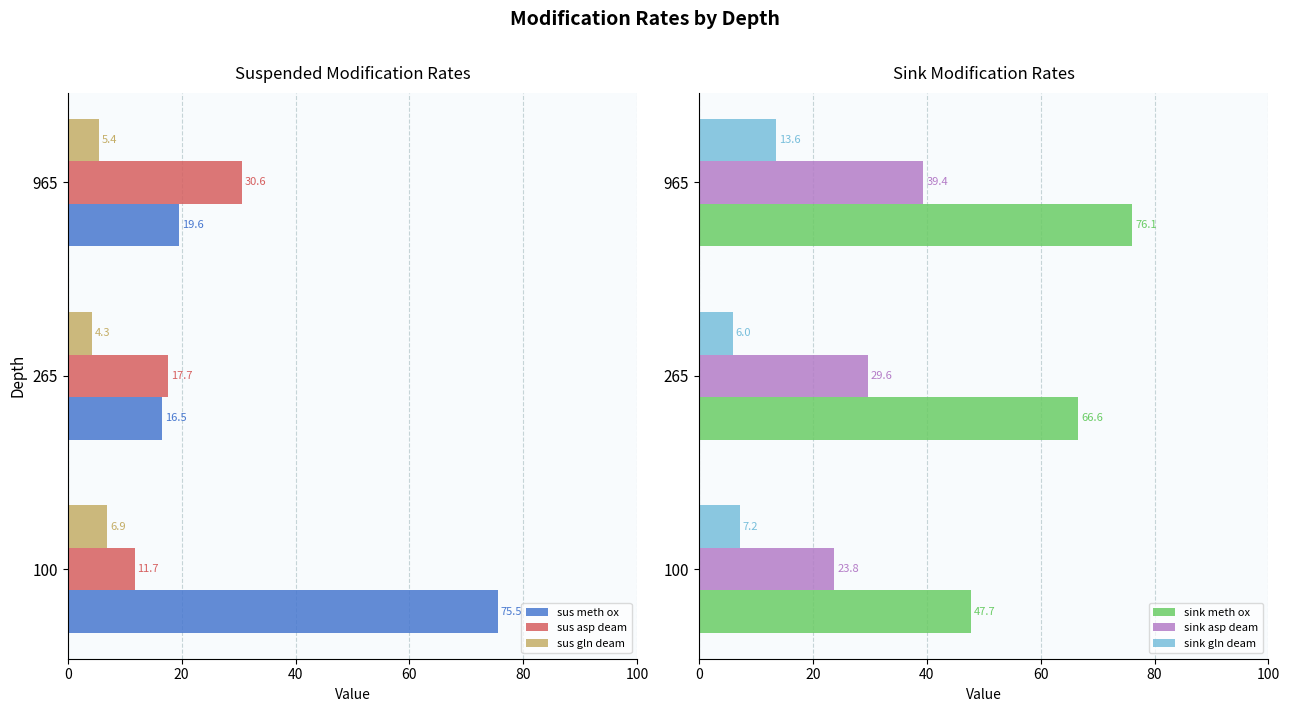

Is it true that sus meth ox equals 107.8 at 100?

False